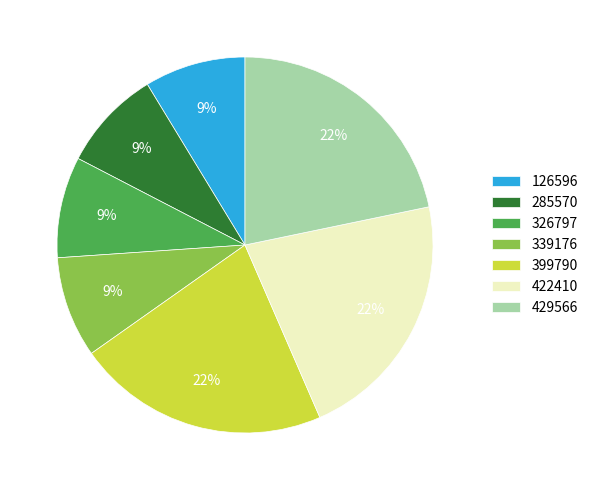

To the nearest percent, what is the average slice percentage?

14%